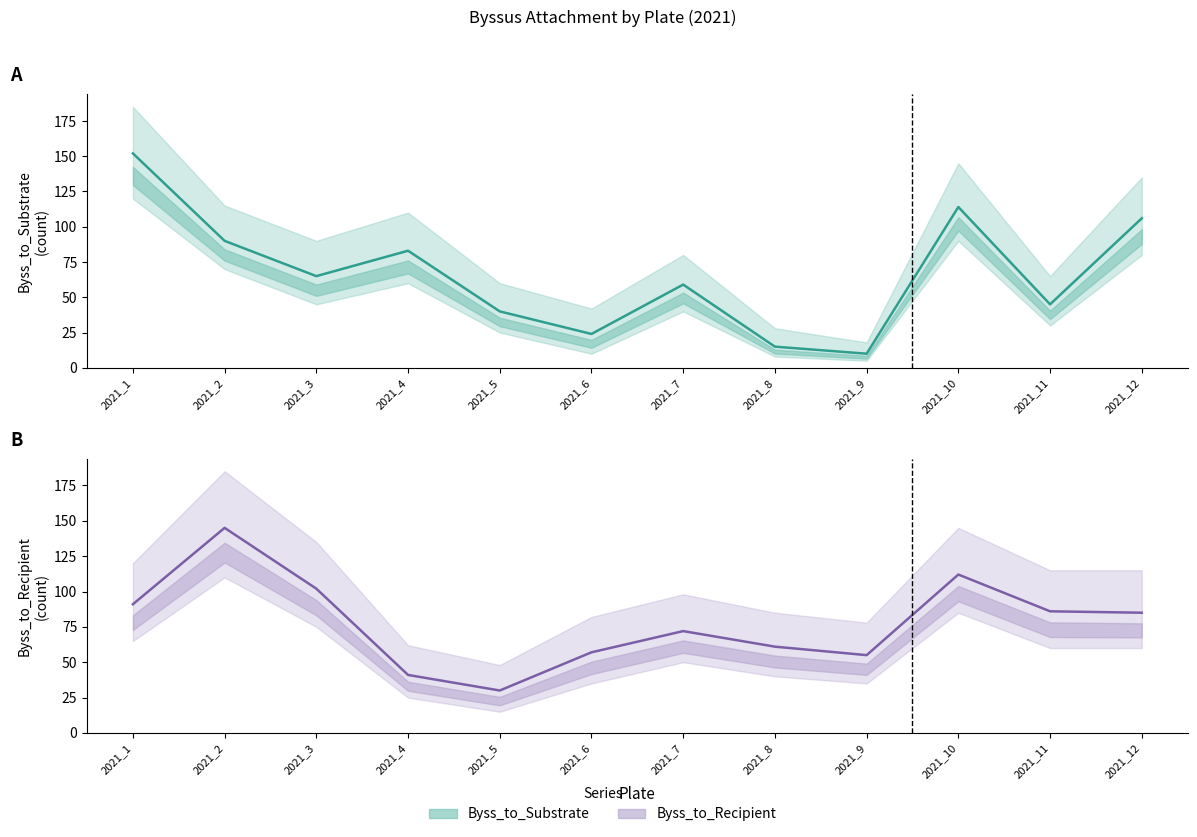

The Byss_to_Substrate series shows 69 at 2021_1. True or false?

False